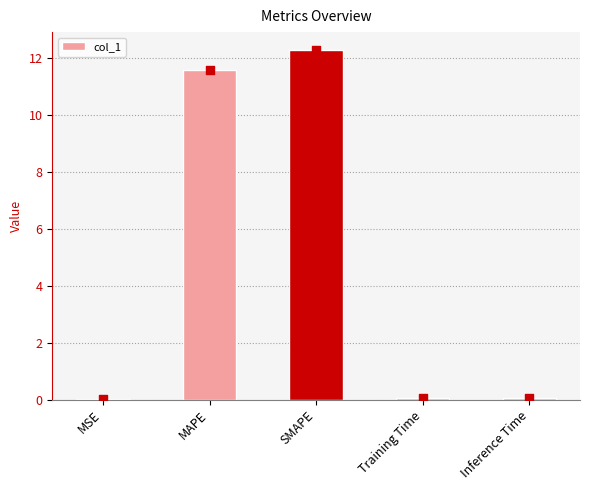

Between Training Time and MSE, which is larger?

Training Time